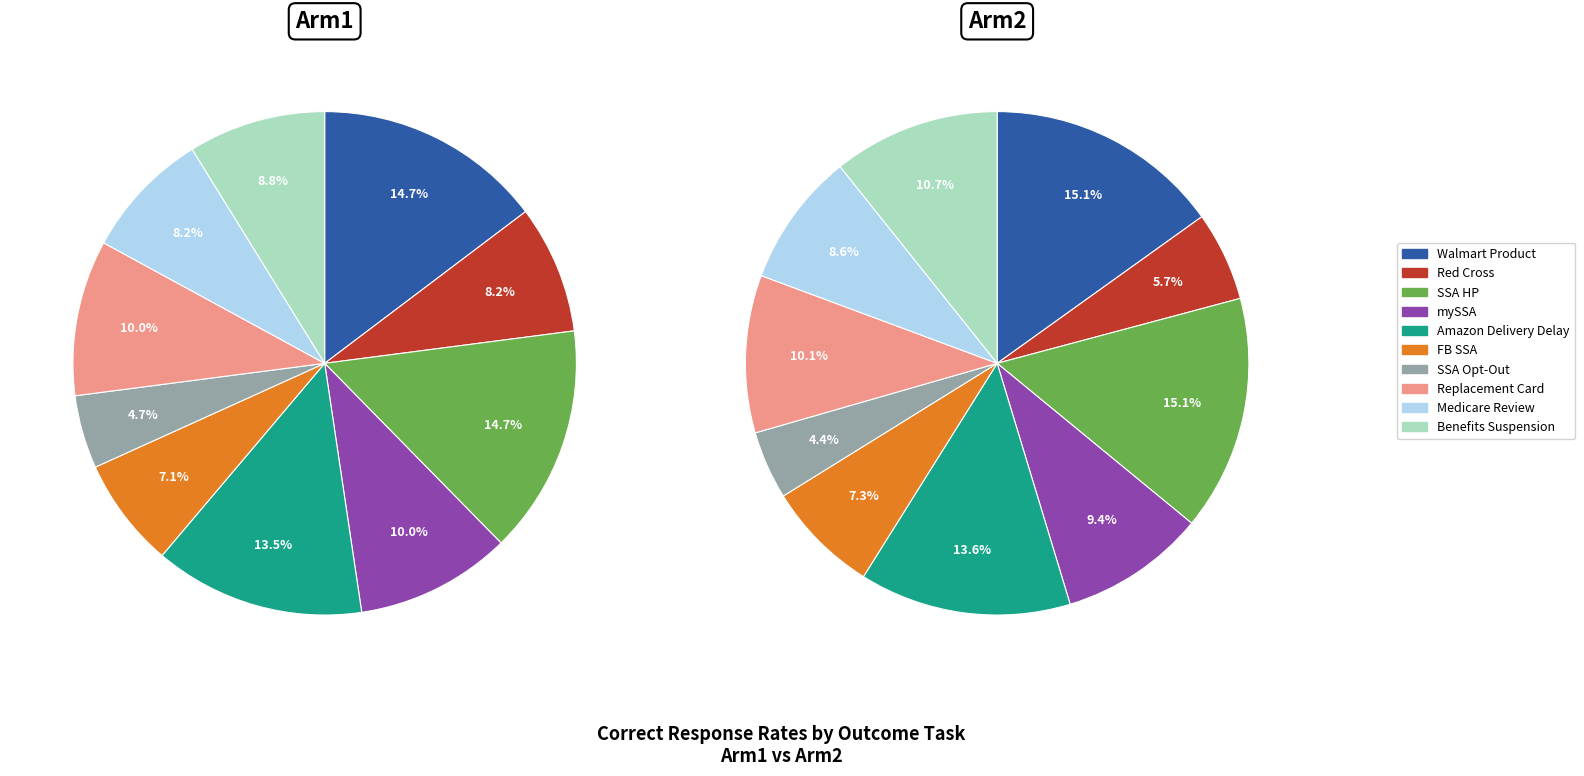

To the nearest percent, what is the difference between the largest and smallest slice percentages?

11%